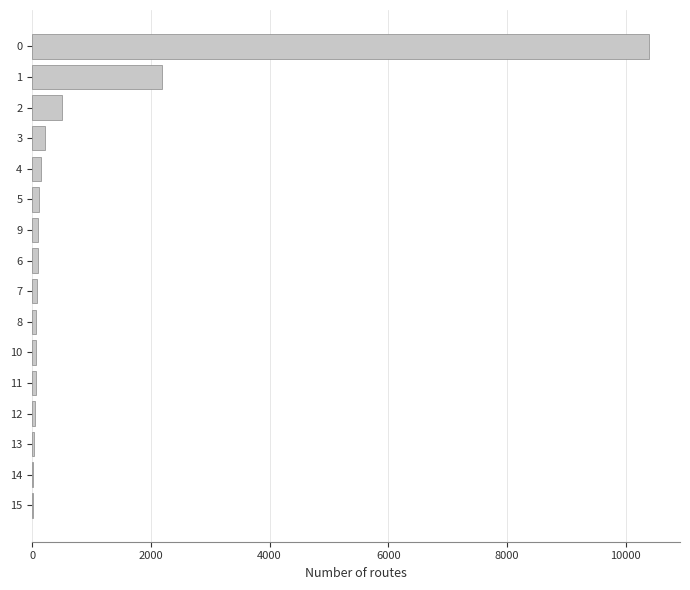

True or false: the data shows 101 at 9.

True